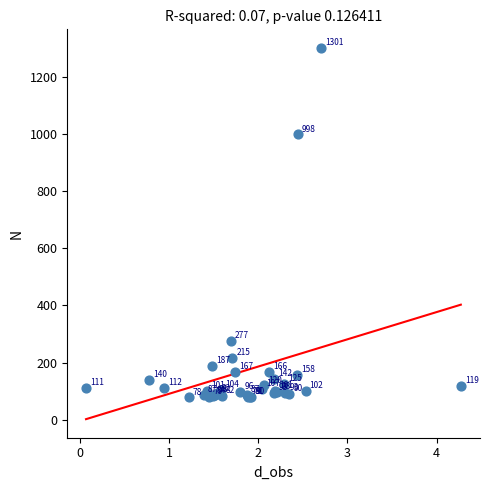

What Y value in the scatter plot is closest to 689?

998